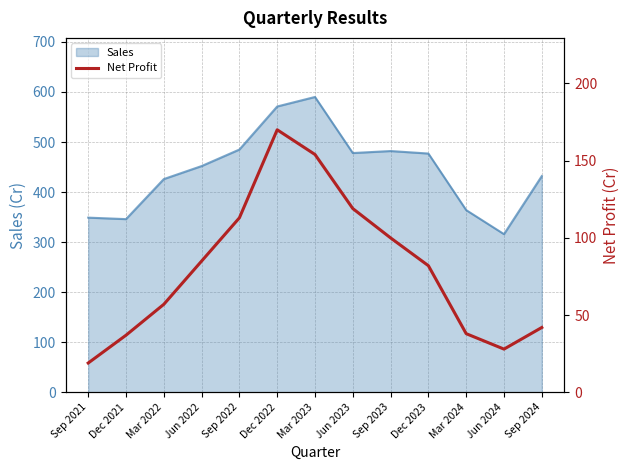

What is the highest value of the Sales series?

590